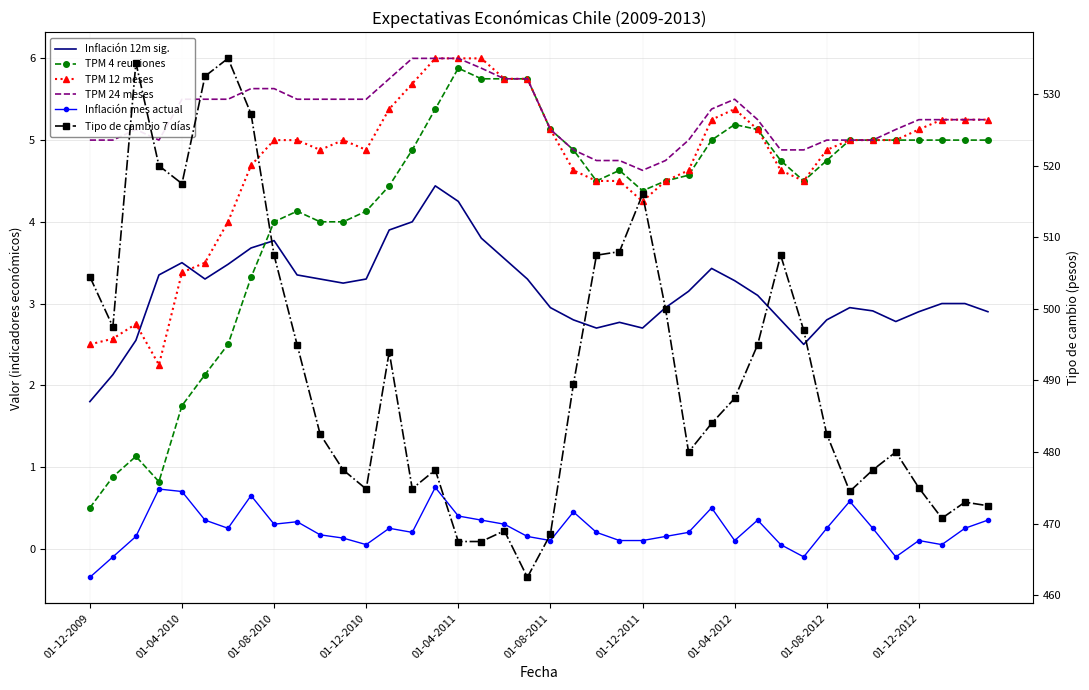

What is the value of the Inflación 12m sig. point at the 27th from the left?

3.1